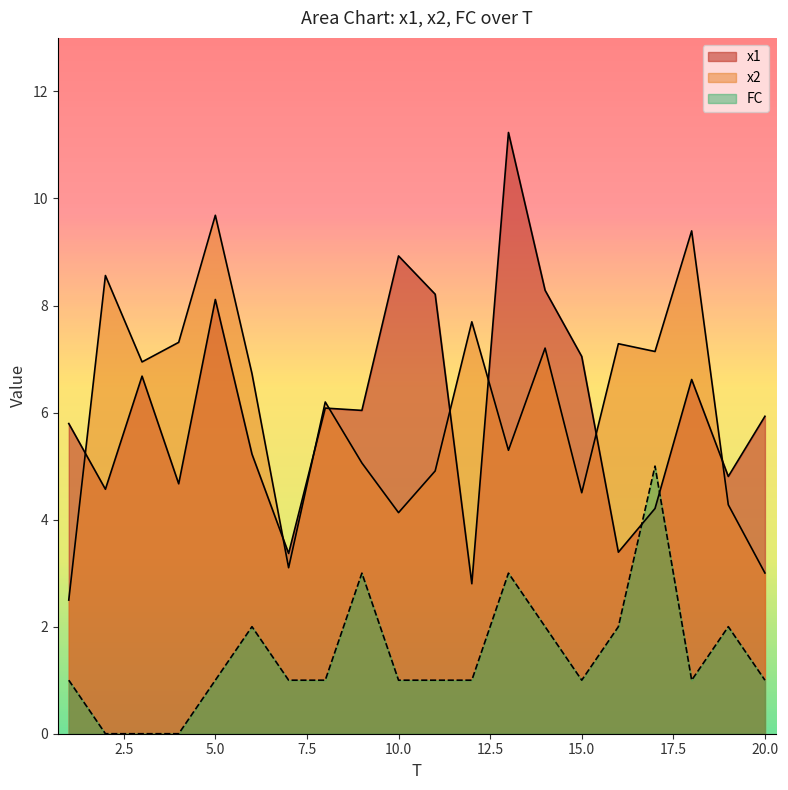

How many lines are shown in the chart?

3